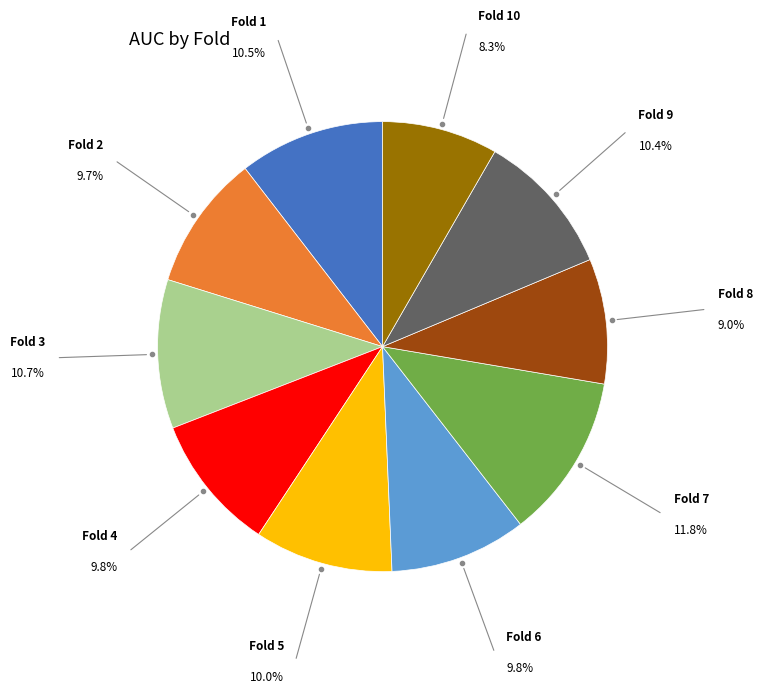

Does any single category account for the majority?

No